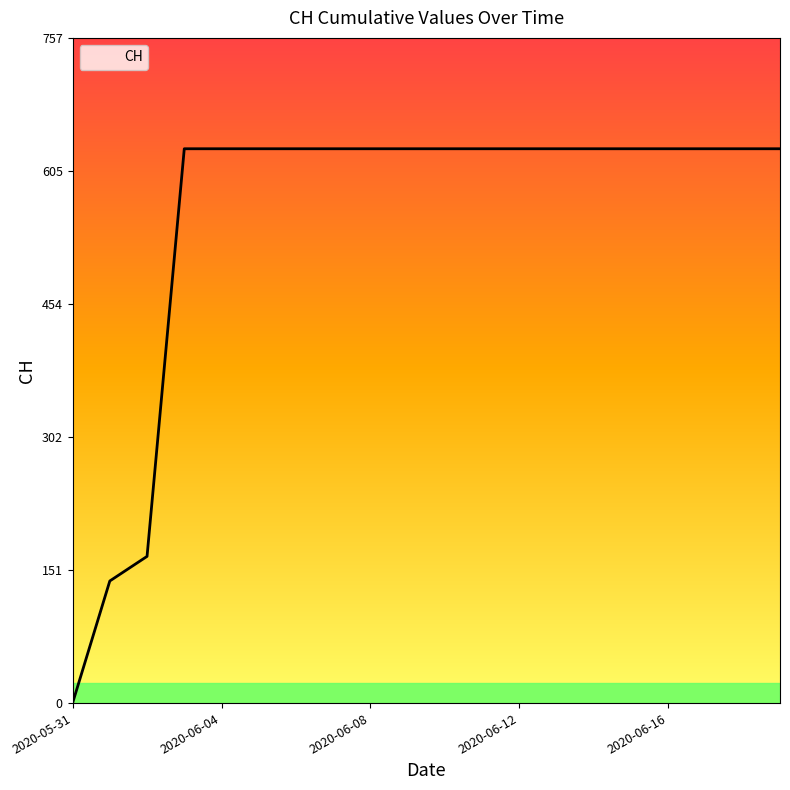

What is the difference between the maximum and minimum values?

631